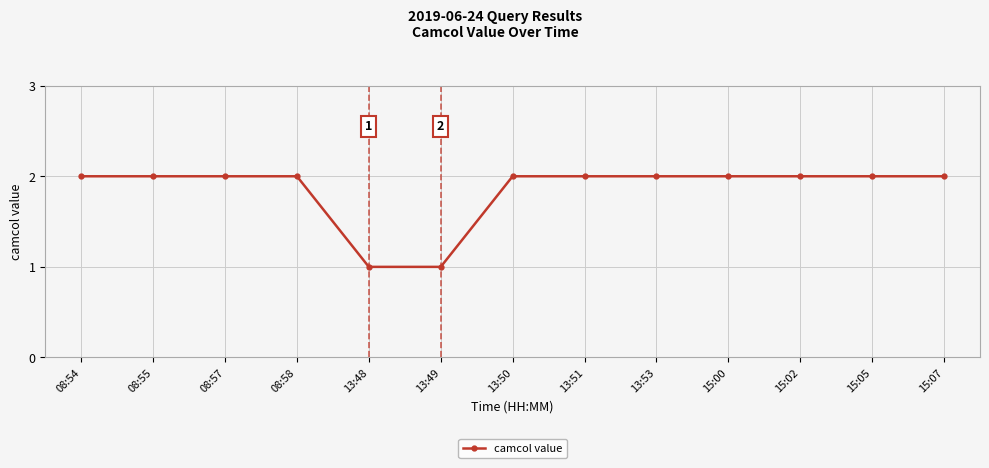

What is the sum of the values at 08:57 and 15:00?

4